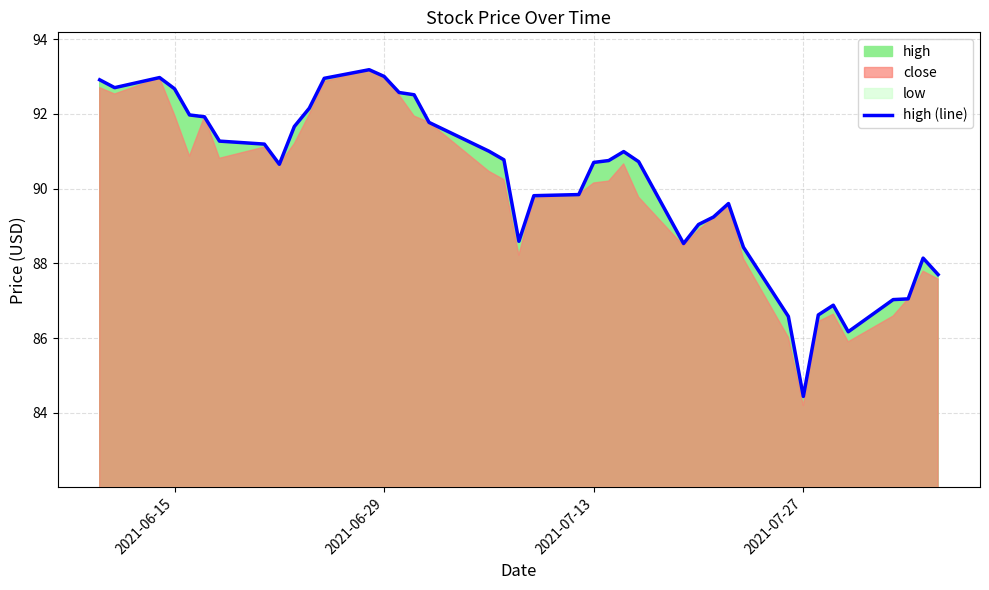

How many points are higher than both their immediate neighbors (excluding endpoints)?

6